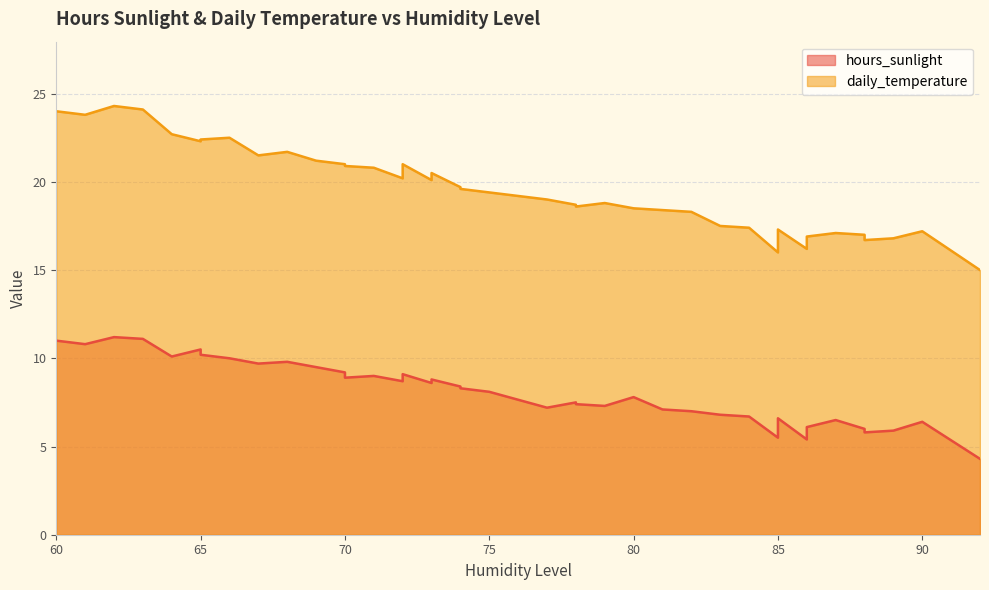

Which has a higher value, 70 or 69?

69